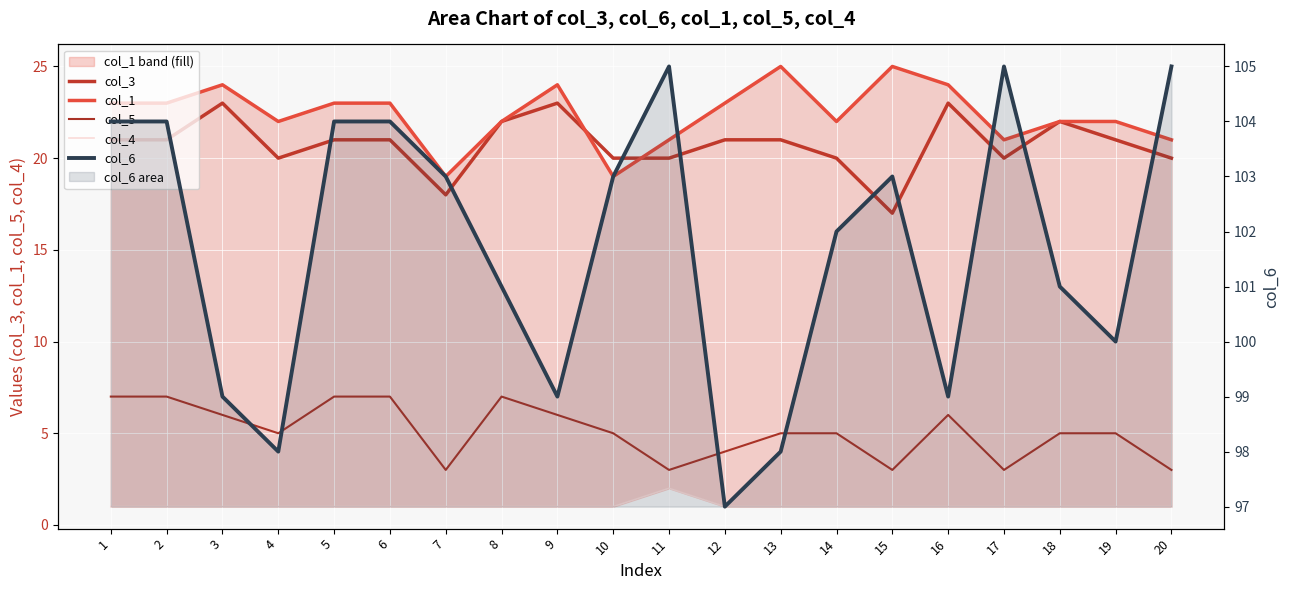

True or false: col_3 has a value of 32 at 9.

False